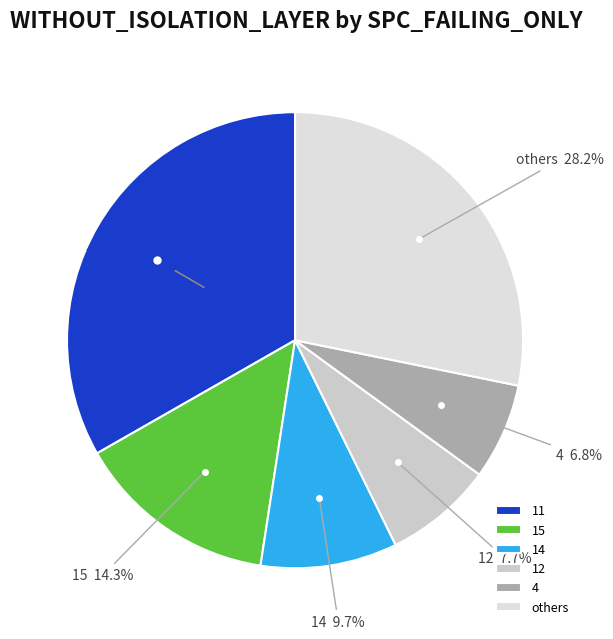

Is there any slice that represents more than half of the pie?

No